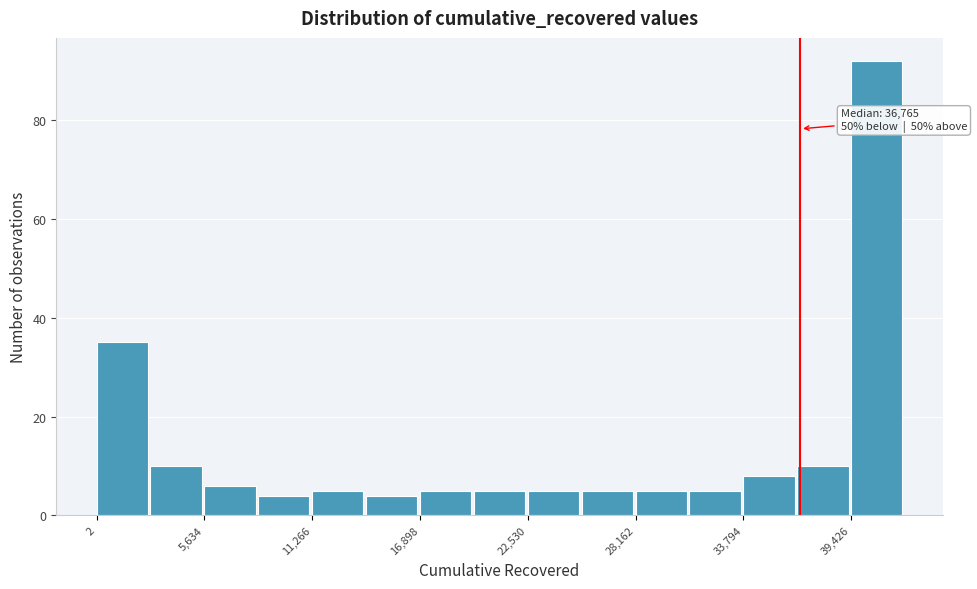

Read against the x-axis, roughly where is the centre of the tallest bar?

41000